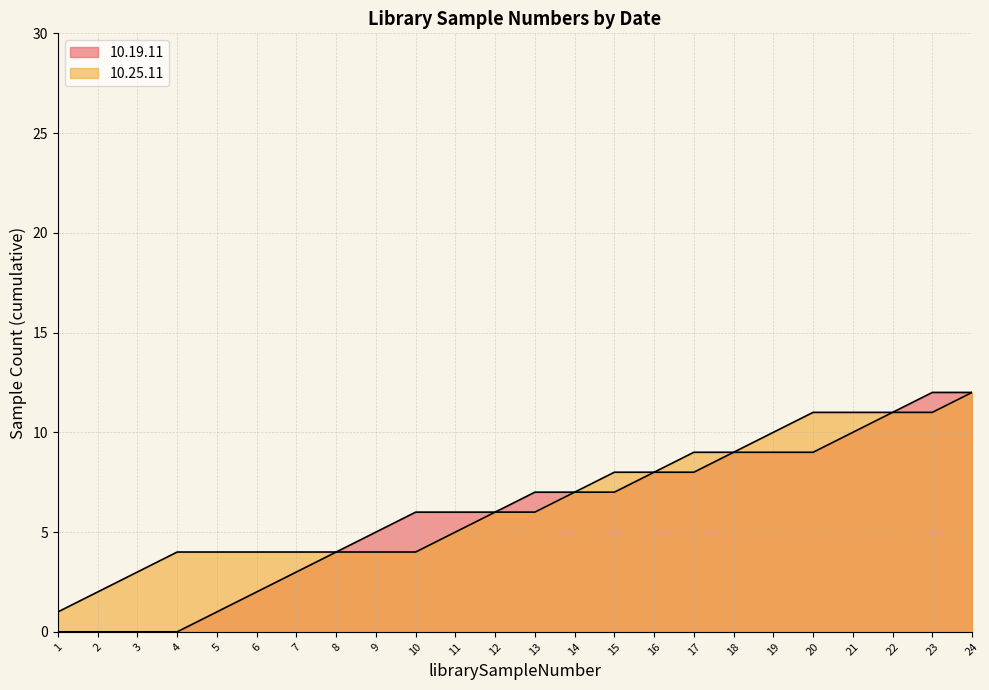

List the labels in order of value, smallest first.

1, 2, 3, 4, 5, 6, 7, 8, 9, 10, 11, 12, 13, 14, 15, 16, 17, 18, 19, 20, 21, 22, 23, 24